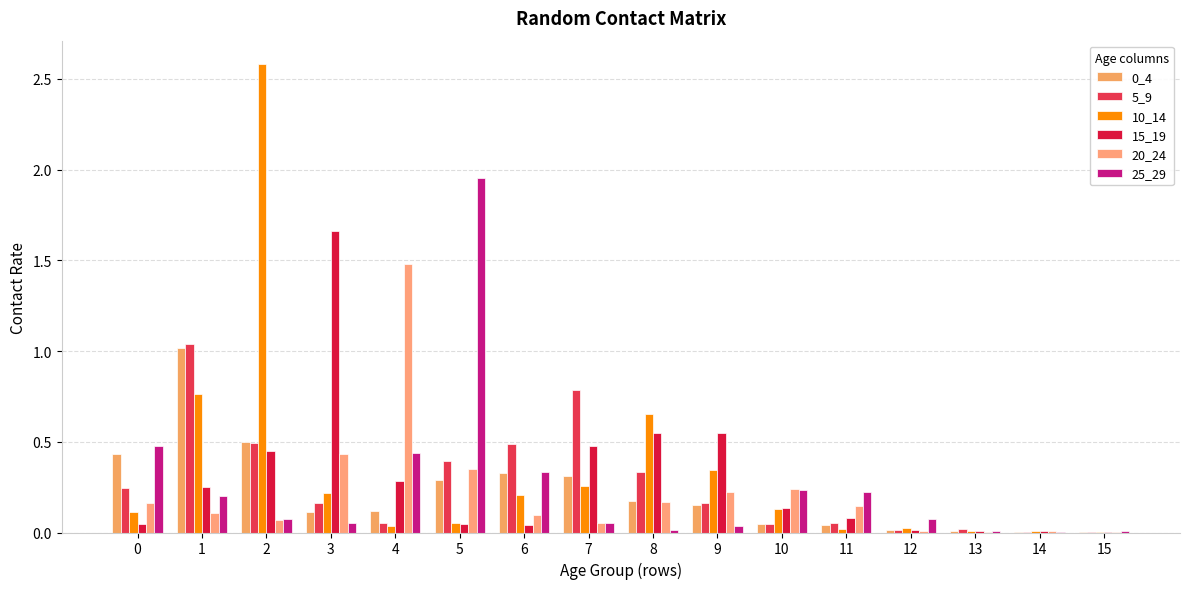

Reading left to right, transcribe all the data shown in this chart.

0_4: 0=0.4	1=1.0	2=0.5	3=0.1	4=0.1	5=0.3	6=0.3	7=0.3	8=0.2	9=0.2	10=0.0	11=0.0	12=0.0	13=0.0	14=0.0	15=0.0
5_9: 0=0.2	1=1.0	2=0.5	3=0.2	4=0.0	5=0.4	6=0.5	7=0.8	8=0.3	9=0.2	10=0.0	11=0.1	12=0.0	13=0.0	14=0.0	15=0.0
10_14: 0=0.1	1=0.8	2=2.6	3=0.2	4=0.0	5=0.1	6=0.2	7=0.3	8=0.7	9=0.3	10=0.1	11=0.0	12=0.0	13=0.0	14=0.0	15=0.0
15_19: 0=0.0	1=0.2	2=0.4	3=1.7	4=0.3	5=0.0	6=0.0	7=0.5	8=0.5	9=0.5	10=0.1	11=0.1	12=0.0	13=0.0	14=0.0	15=0.0
20_24: 0=0.2	1=0.1	2=0.1	3=0.4	4=1.5	5=0.4	6=0.1	7=0.1	8=0.2	9=0.2	10=0.2	11=0.1	12=0.0	13=0.0	14=0.0	15=0.0
25_29: 0=0.5	1=0.2	2=0.1	3=0.1	4=0.4	5=2.0	6=0.3	7=0.1	8=0.0	9=0.0	10=0.2	11=0.2	12=0.1	13=0.0	14=0.0	15=0.0